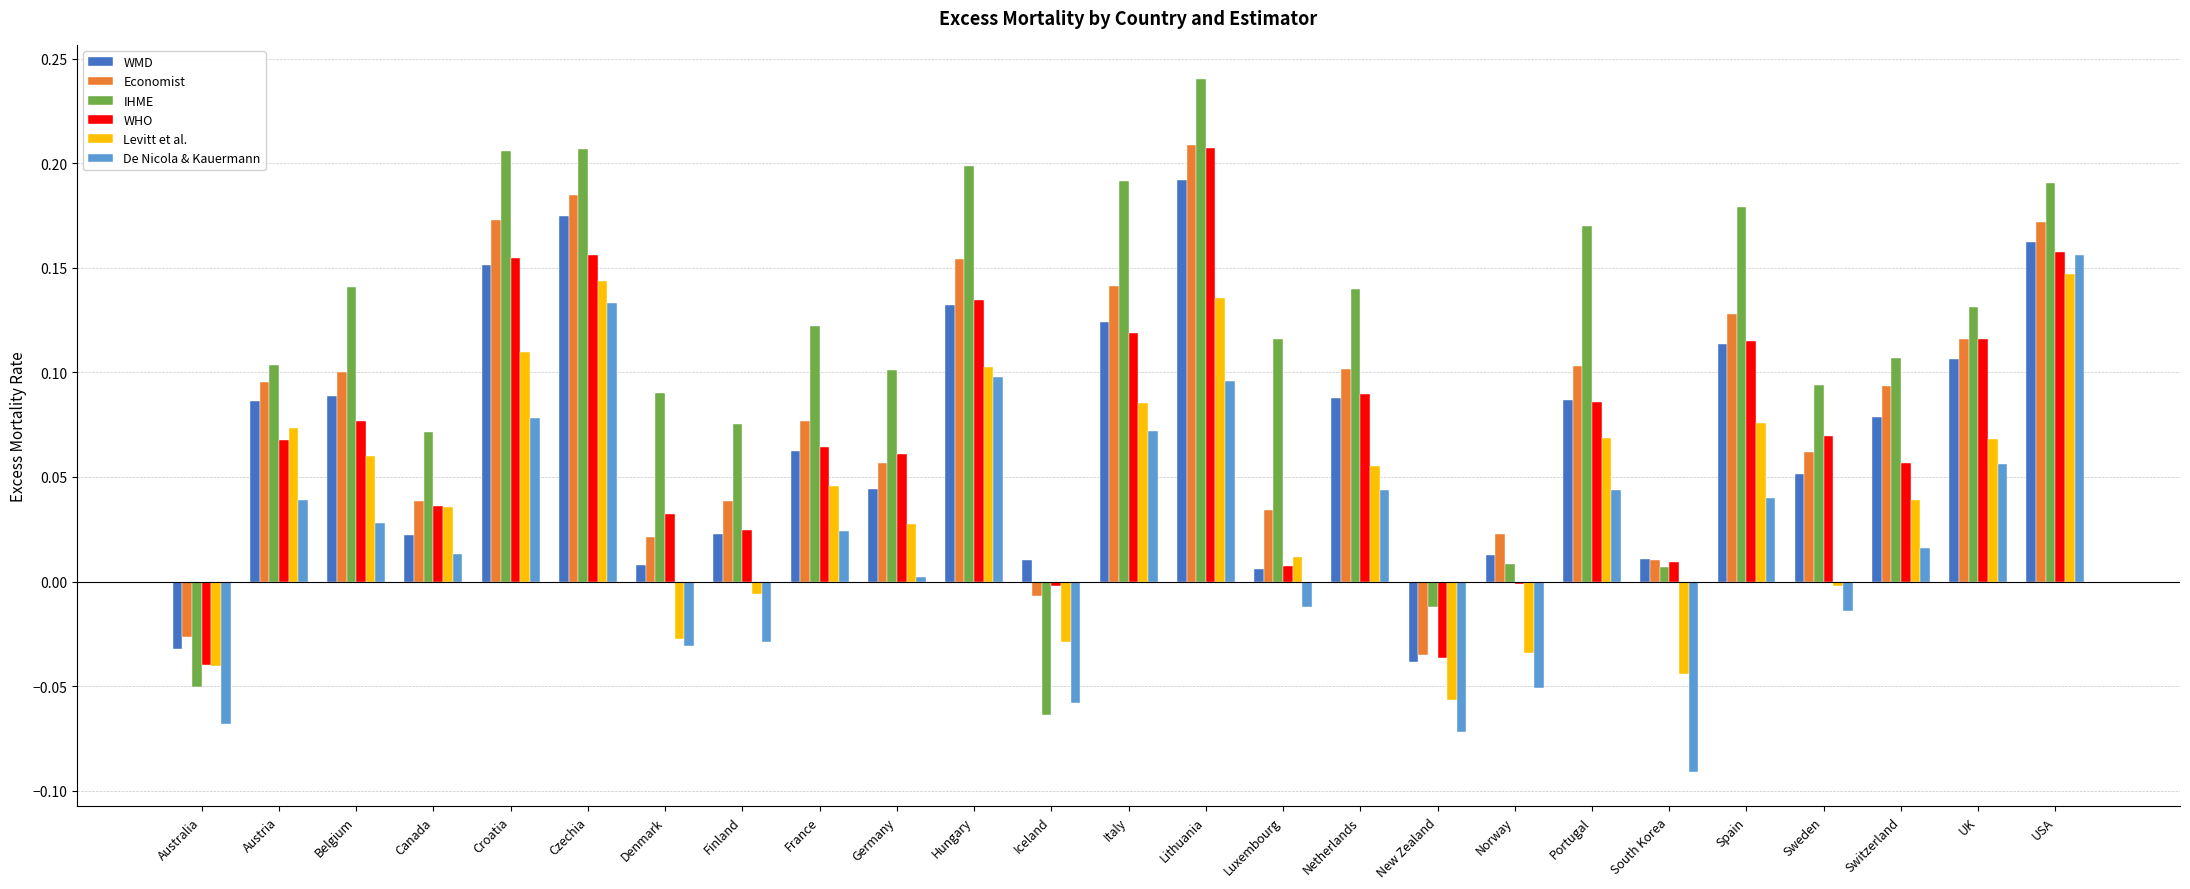

At which category is the sum across all series the highest?

Lithuania